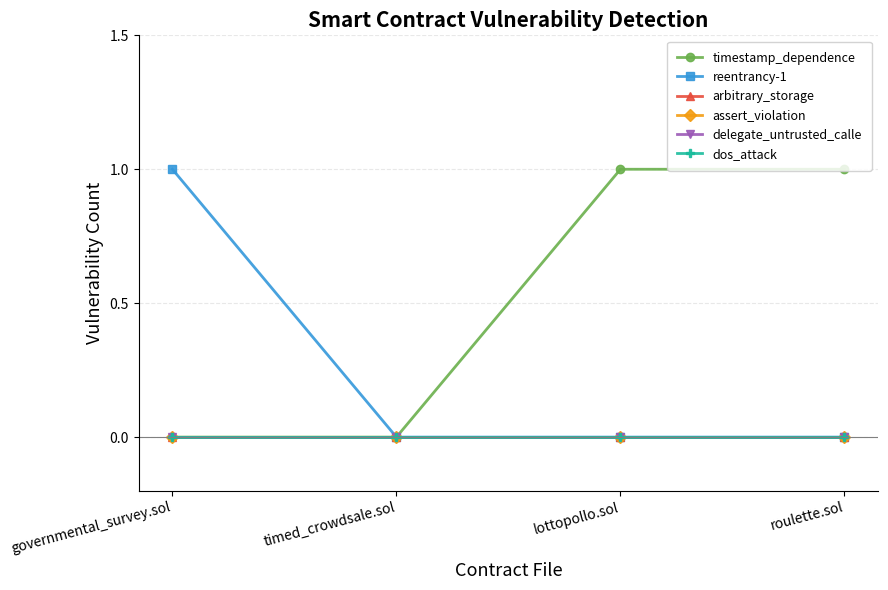

Reading left to right, extract all data points from this chart.

timestamp_dependence: 0	0	1	1
reentrancy-1: 1	0	0	0
arbitrary_storage: 0	0	0	0
assert_violation: 0	0	0	0
delegate_untrusted_calle: 0	0	0	0
dos_attack: 0	0	0	0